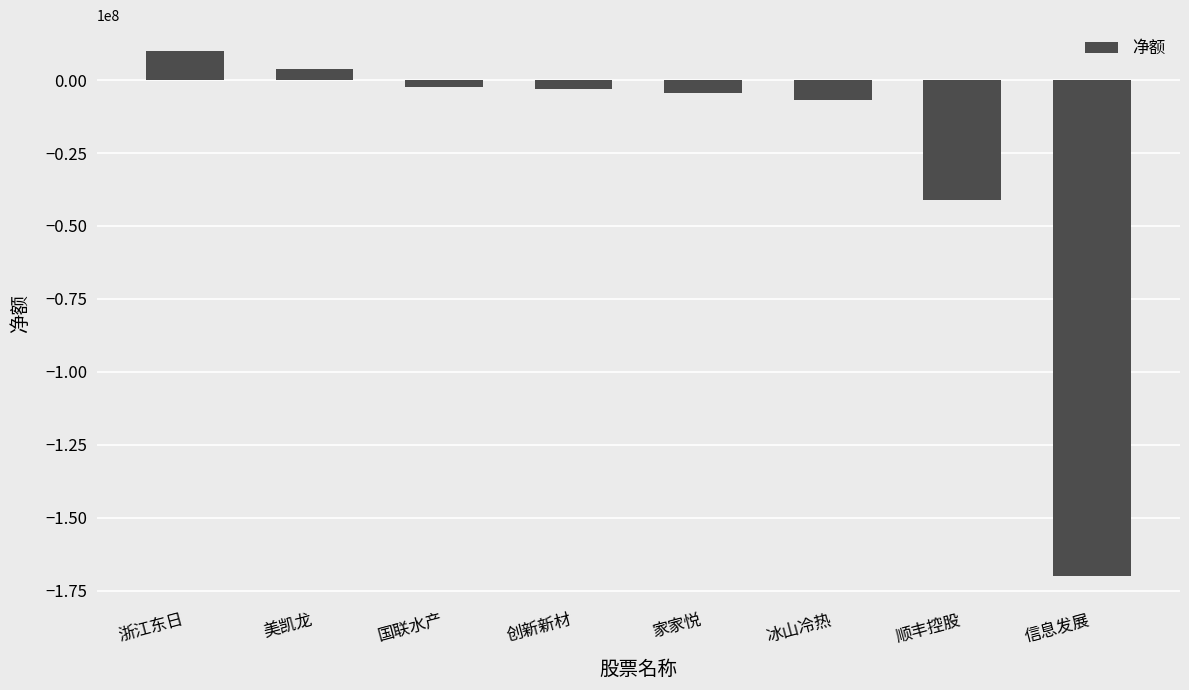

How many positive values are there?

2